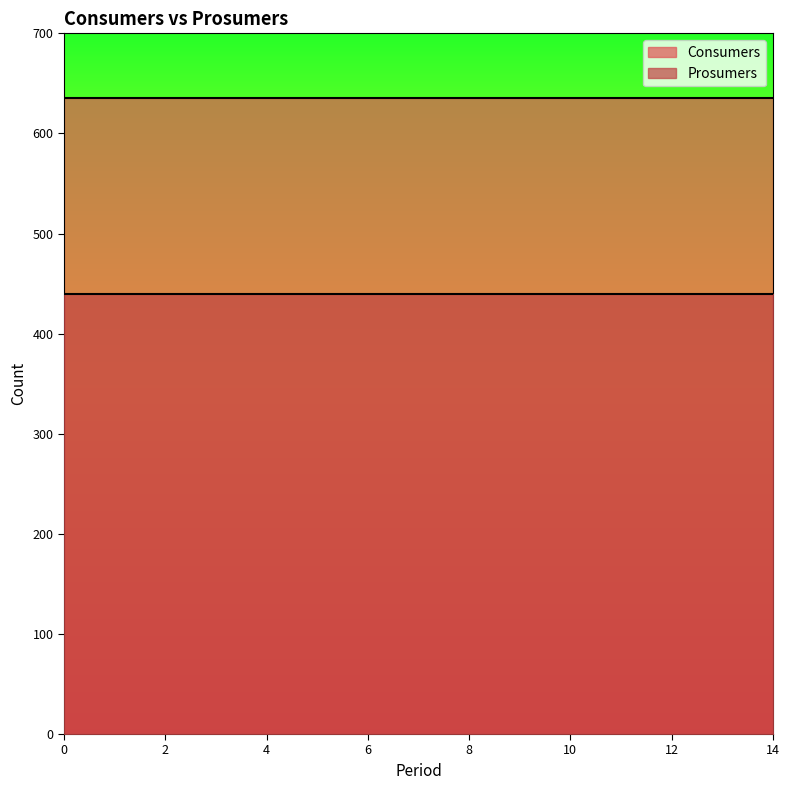

What is the sum of all Prosumers values?

6600